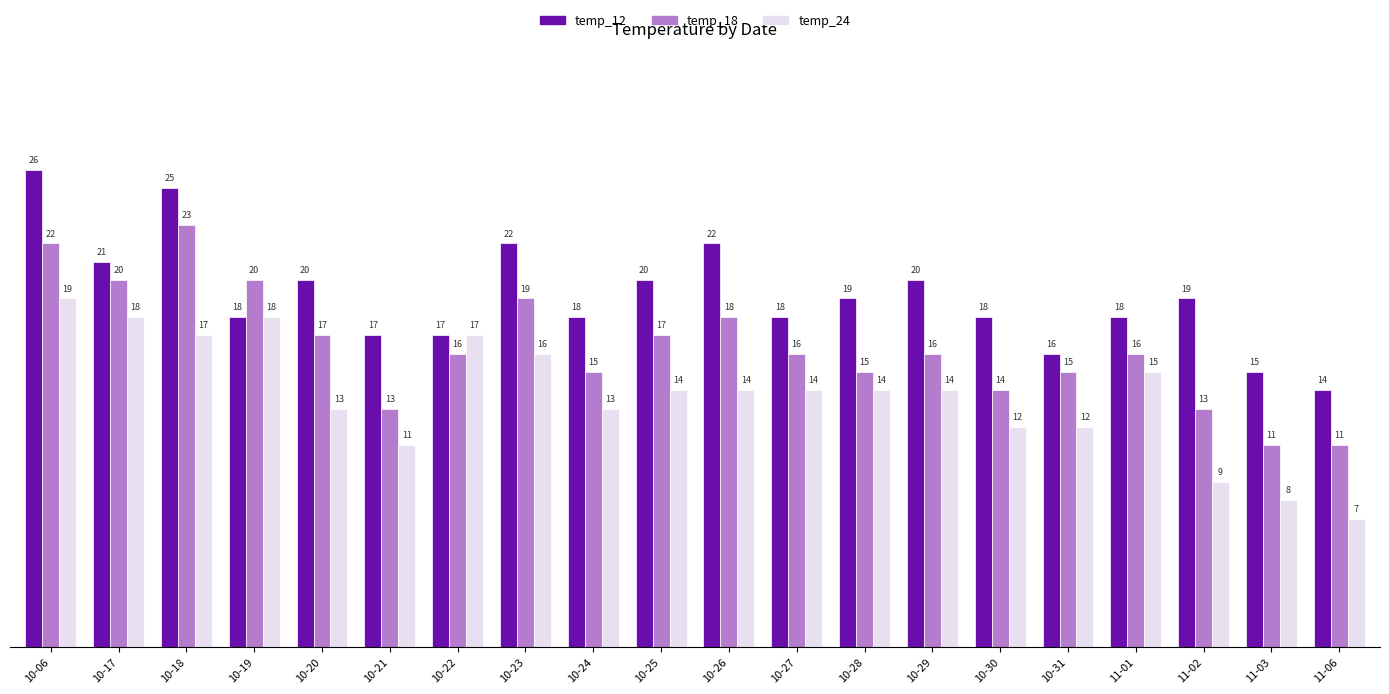

What is the minimum value shown in the chart?

7